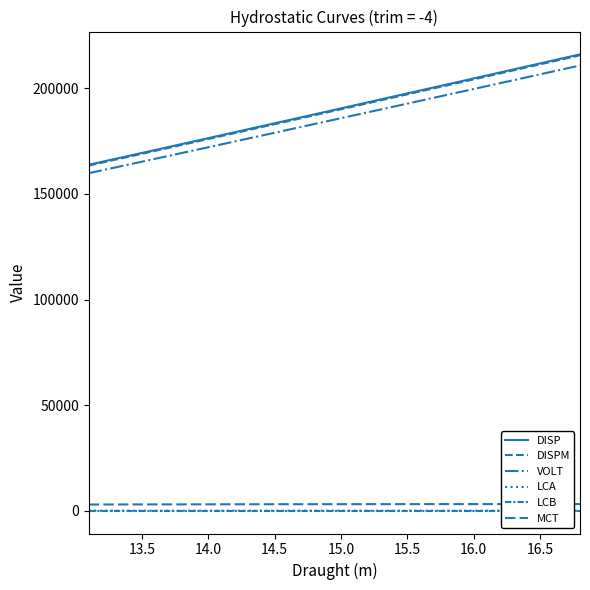

What is the minimum value for DISP?

163833.8